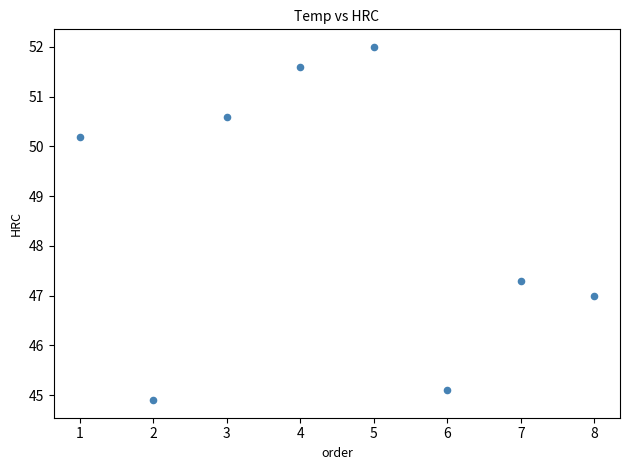

What Y value in the scatter plot is closest to 48?

47.3